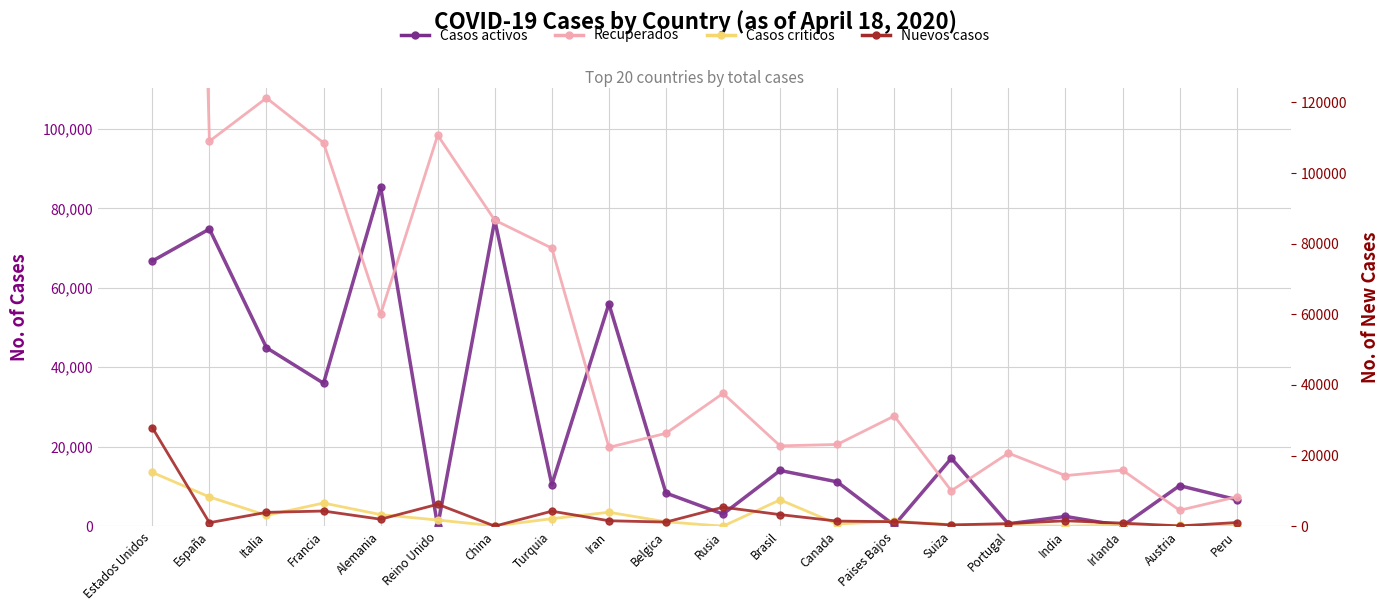

True or false: Nuevos casos has more than 1 points higher than both neighbors.

True